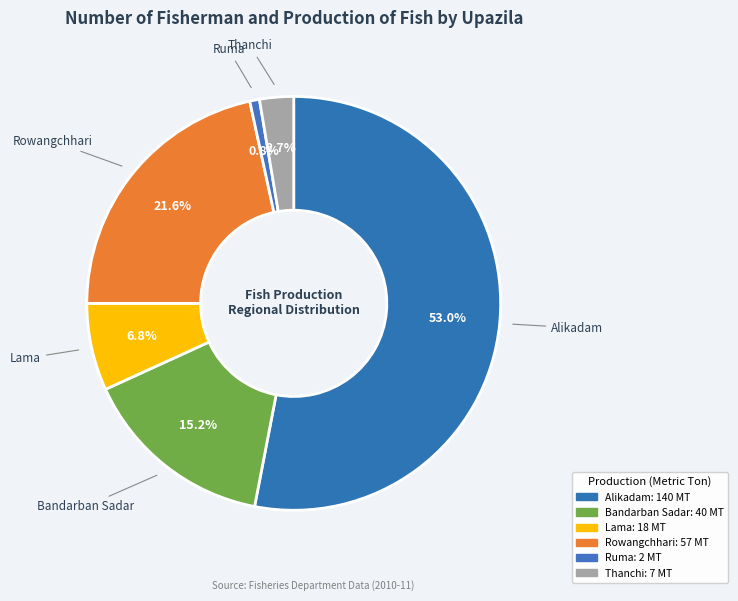

Which category has the biggest portion of the pie?

Alikadam